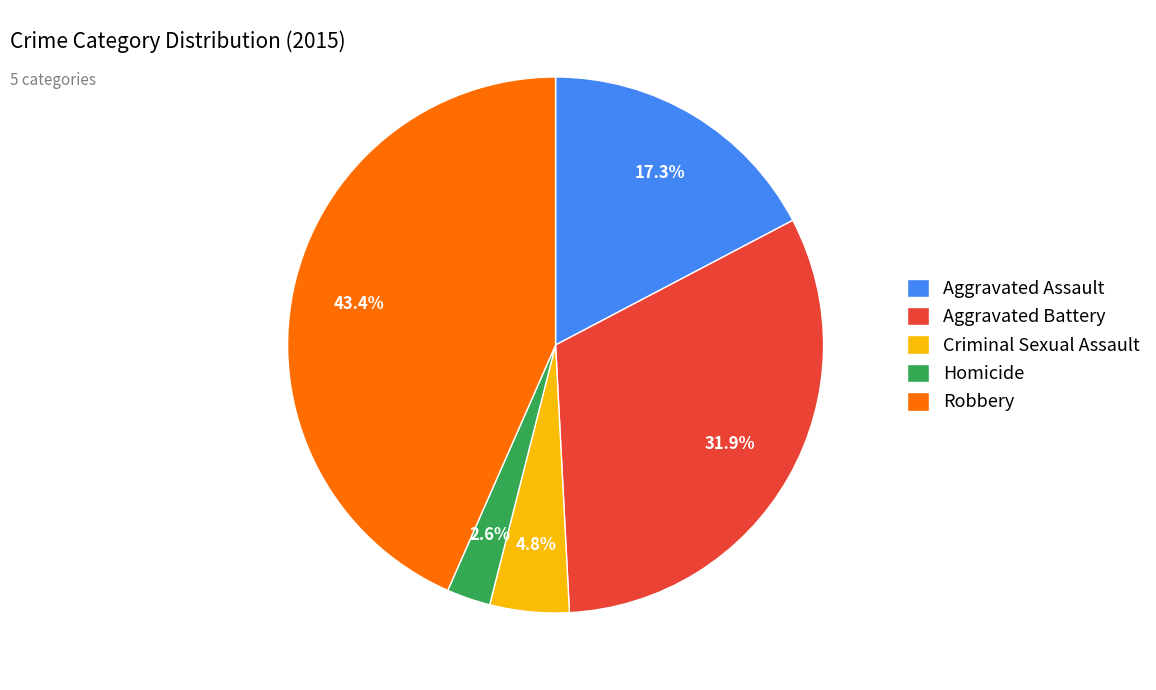

What is the smallest slice in the pie chart?

Homicide